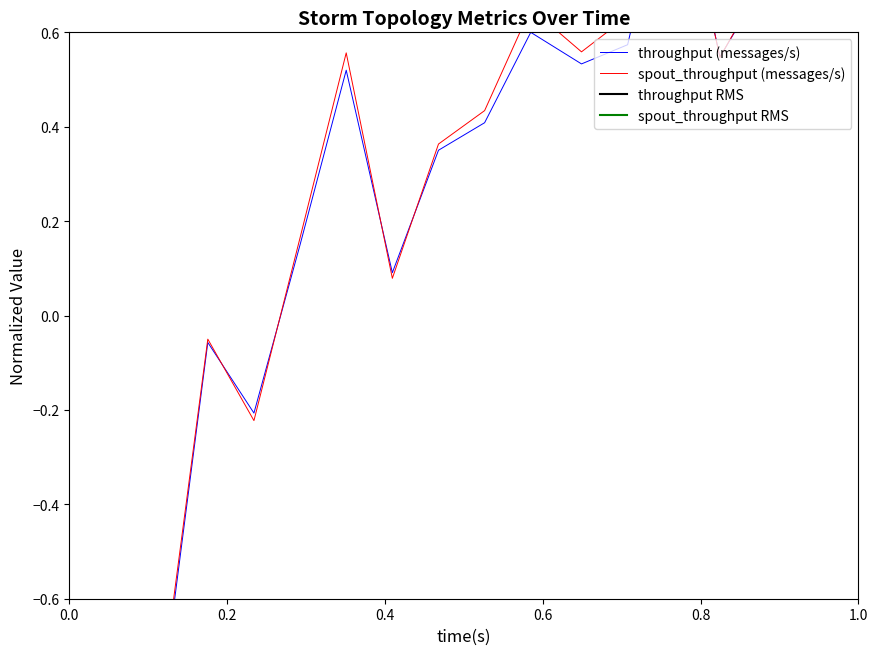

True or false: spout_throughput (messages/s) has more than 2 points higher than both neighbors.

True